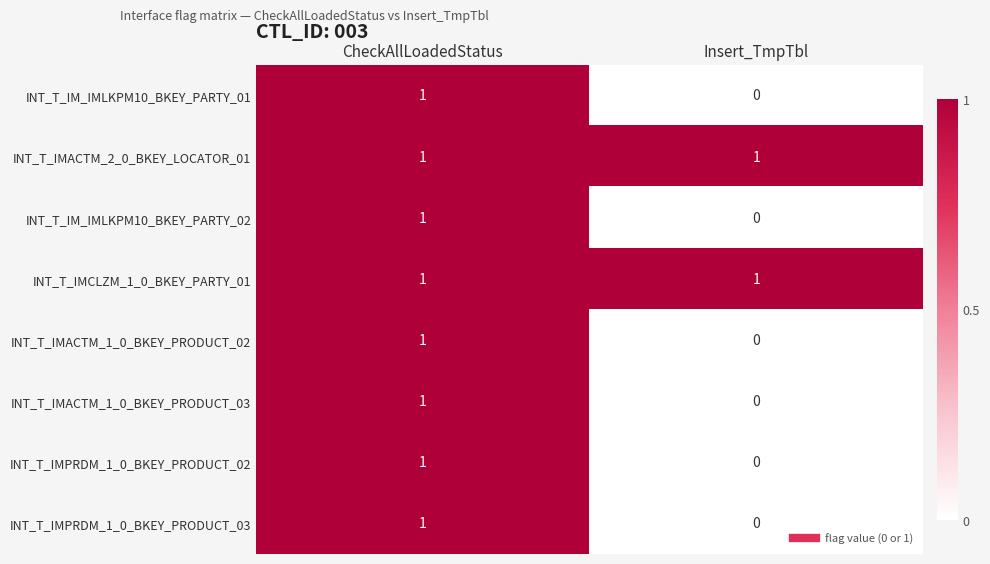

List the labels in order of INT_T_IM_IMLKPM10_BKEY_PARTY_02 value, smallest first.

Insert_TmpTbl, CheckAllLoadedStatus